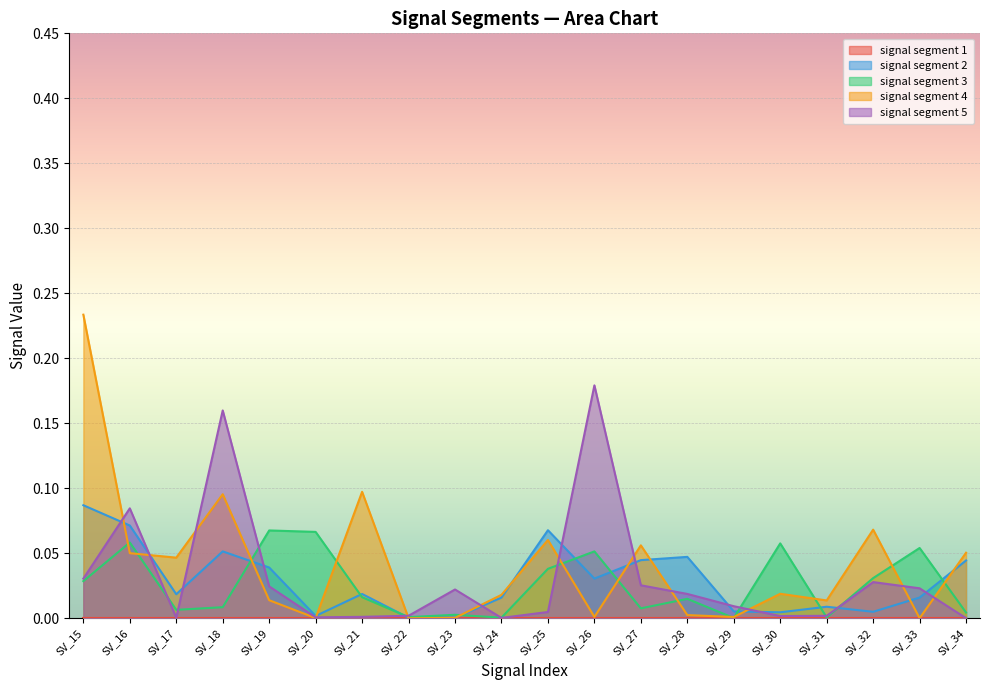

What is the difference between the maximum and minimum values in the signal segment 2 series?

0.1